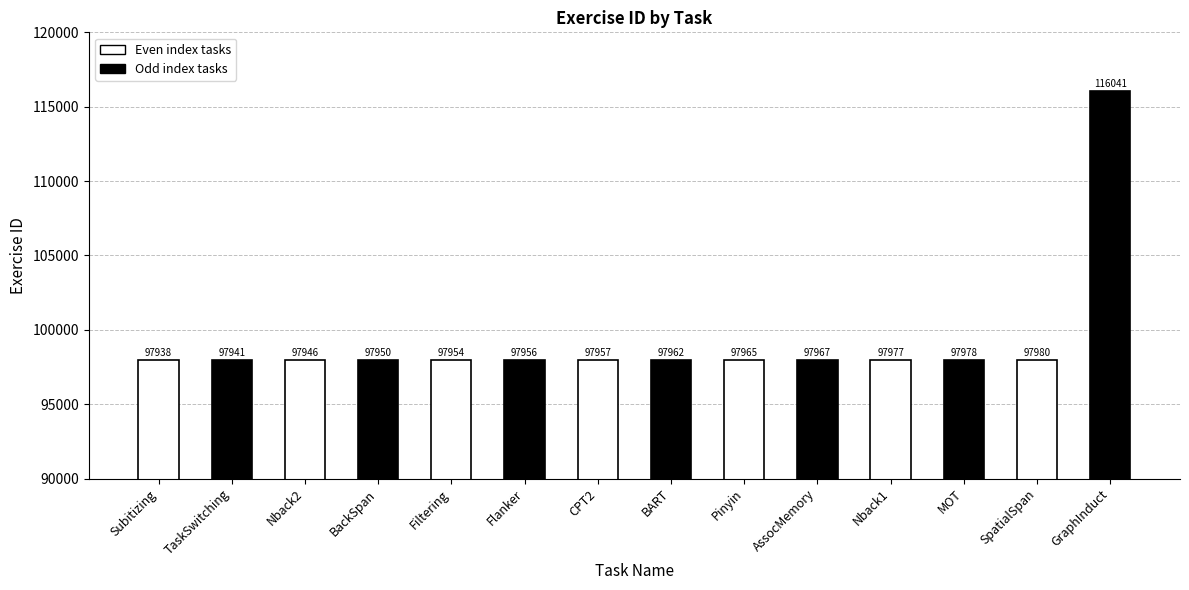

How many categories are shown in the chart?

14